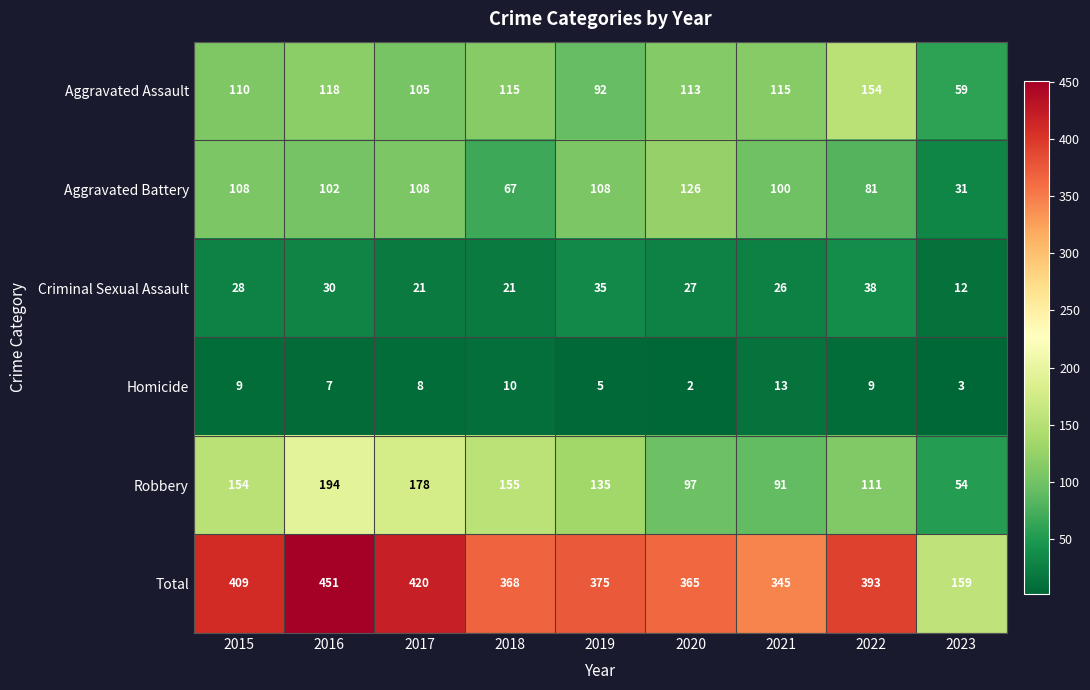

Which label corresponds to the smallest value in the chart?

2020